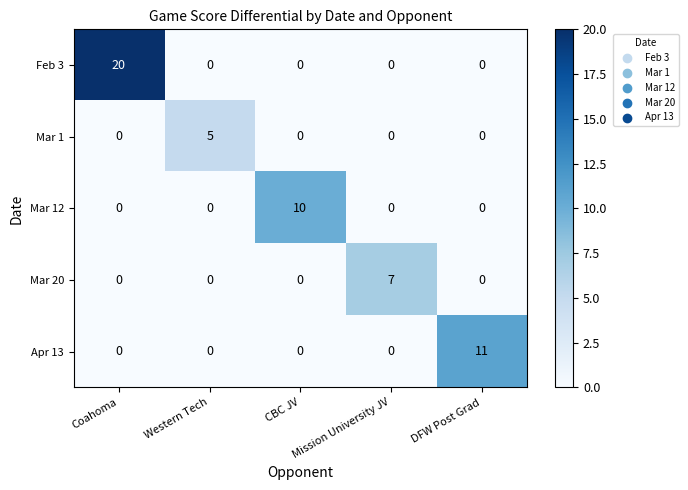

At which category is the sum across all series the highest?

Coahoma